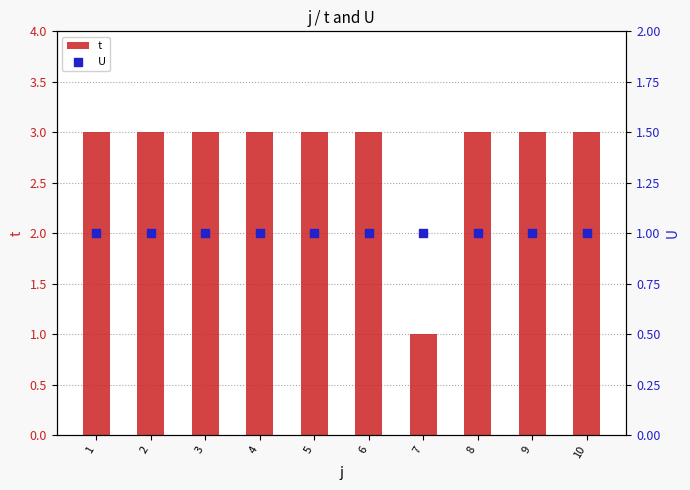

At which category is the sum across all series the highest?

1